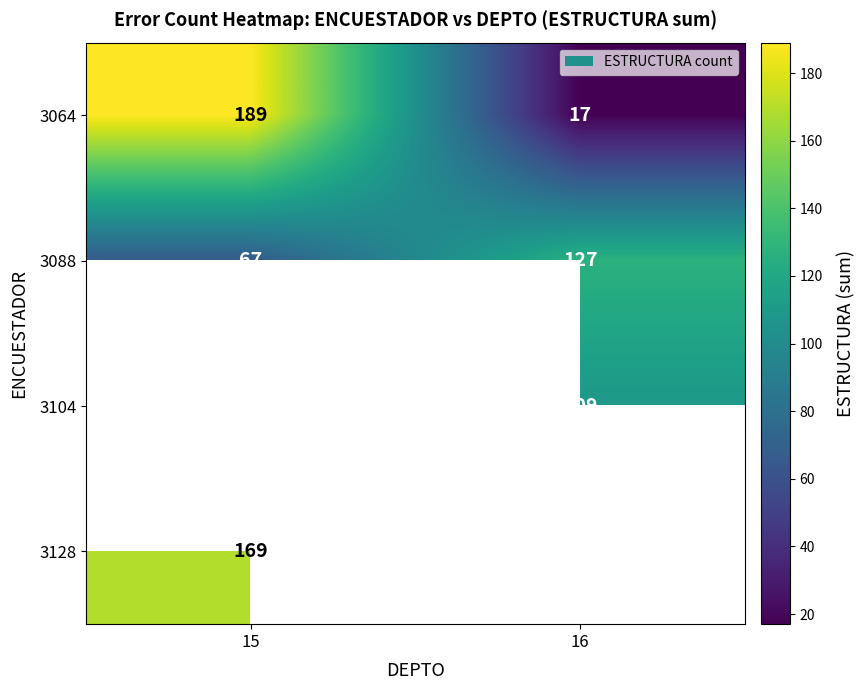

Is the value of 3104 at 16 greater than the value of 3064 at 15?

No